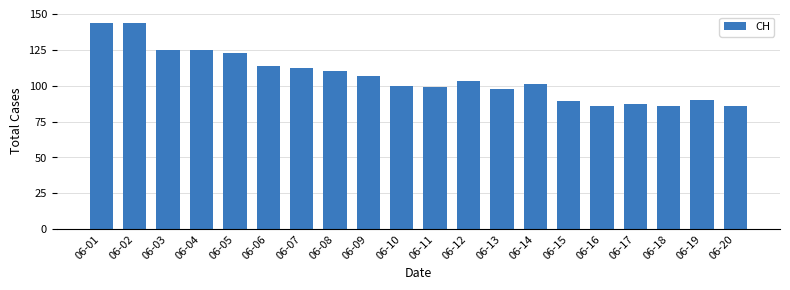

Between 06-10 and 06-12, which is larger?

06-12